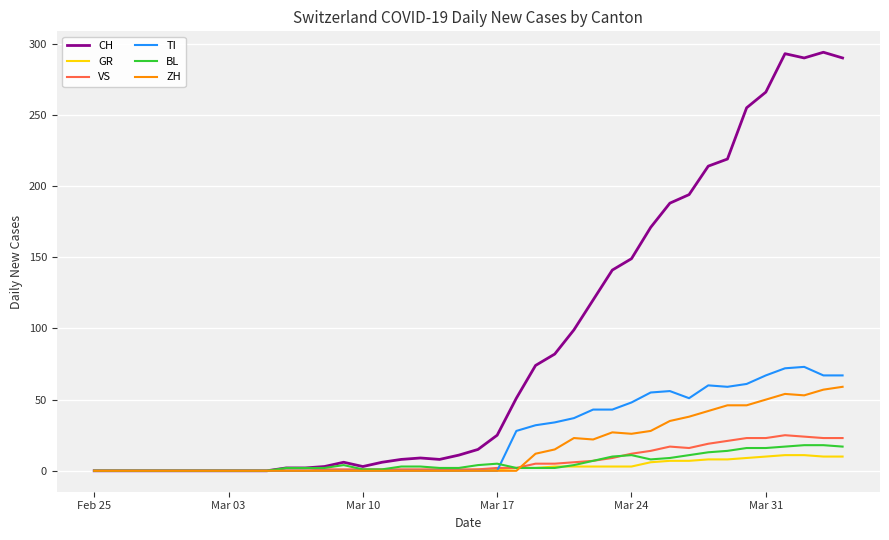

Which series has the largest range (max minus min)?

CH